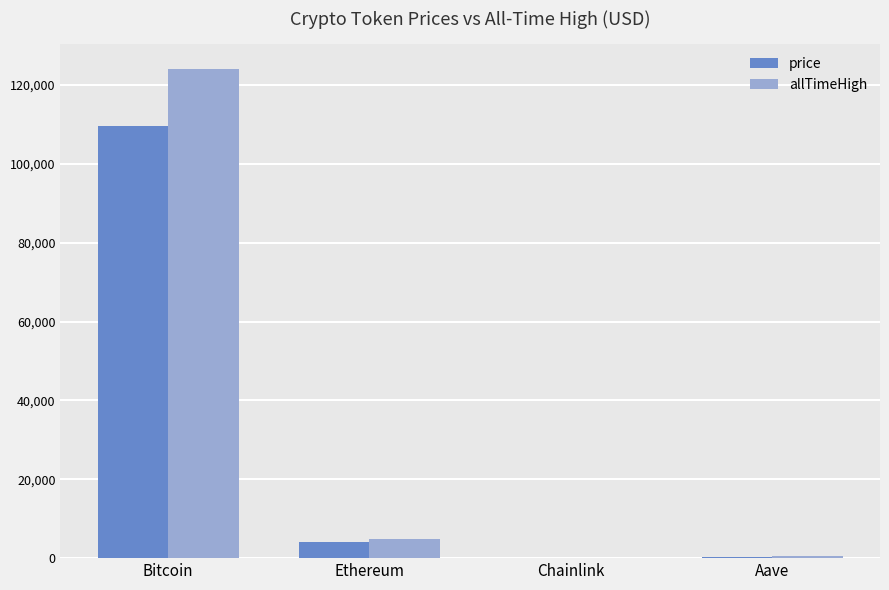

What are all the series names shown in the legend?

price, allTimeHigh